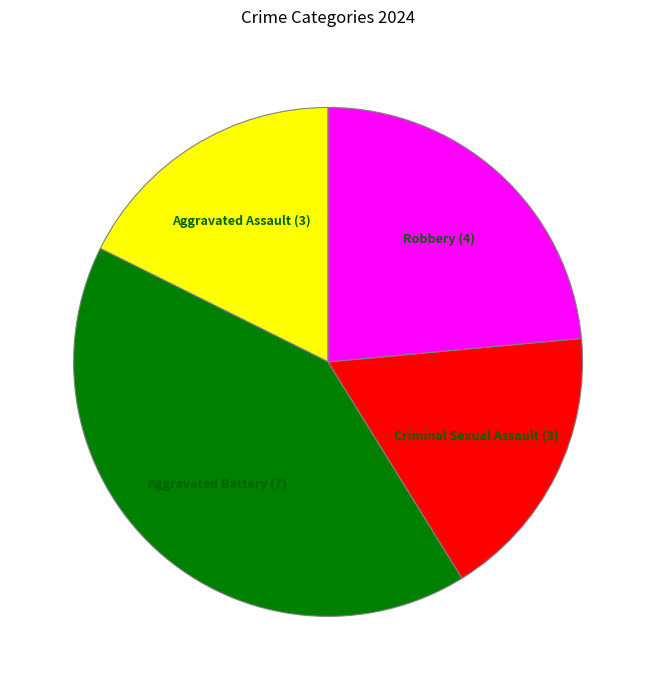

Is there any slice that represents more than half of the pie?

No